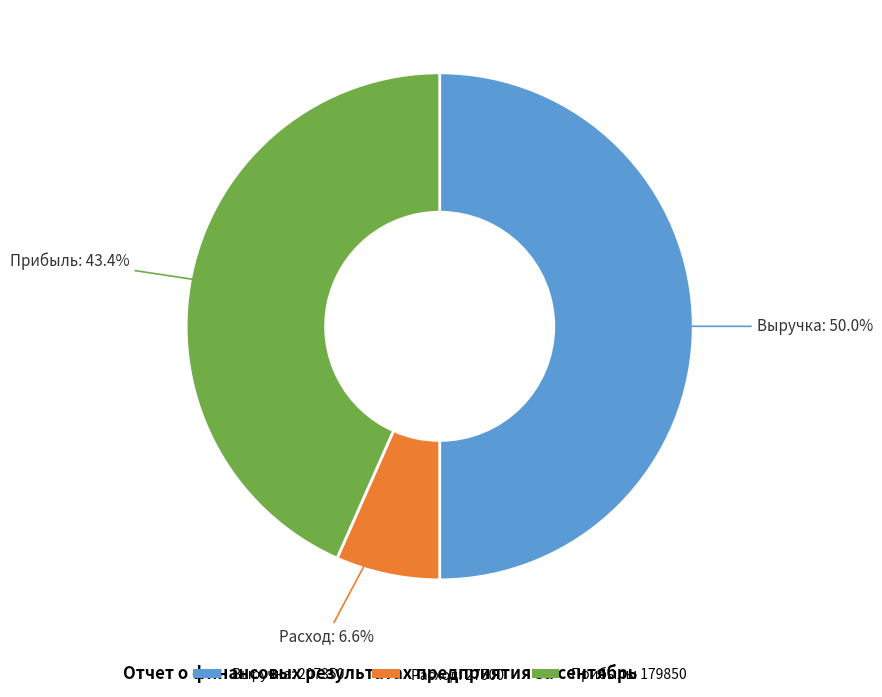

Between Выручка: 207350 and Расход: 27500, which is larger?

Выручка: 207350